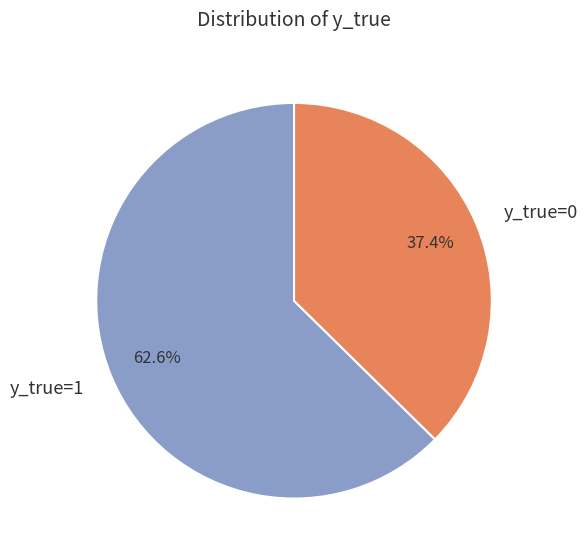

Count the number of slices in the pie.

2